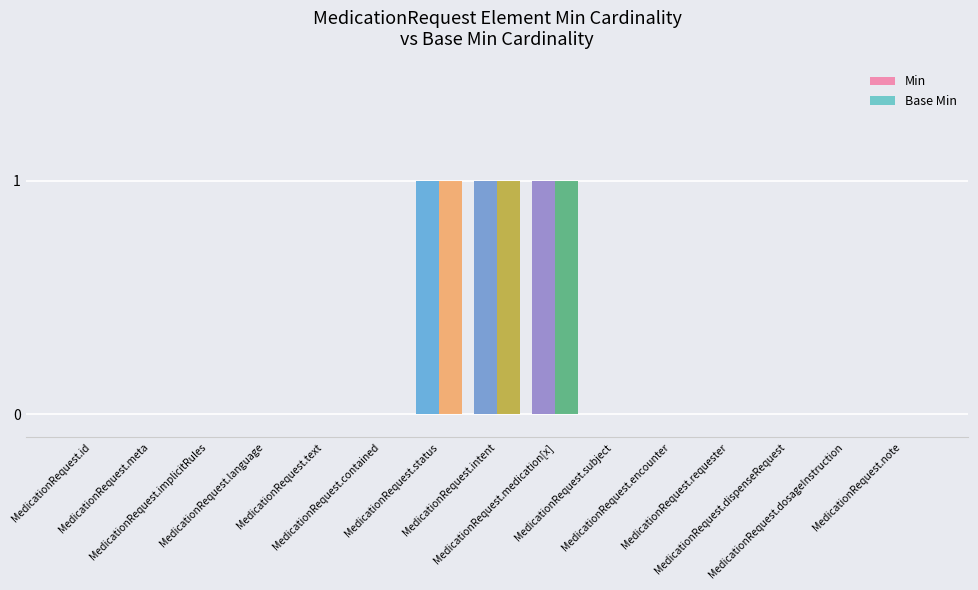

Rank the series at MedicationRequest.text from highest to lowest value.

Min, Base Min